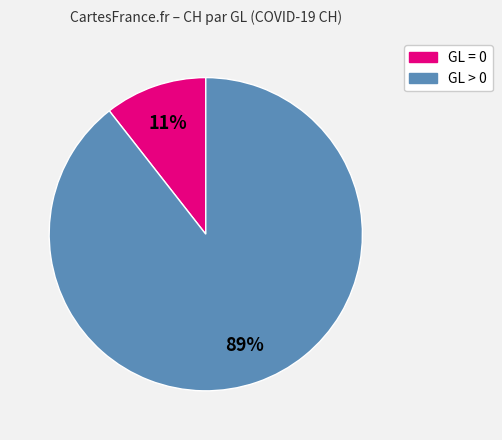

Does any single category account for the majority?

Yes